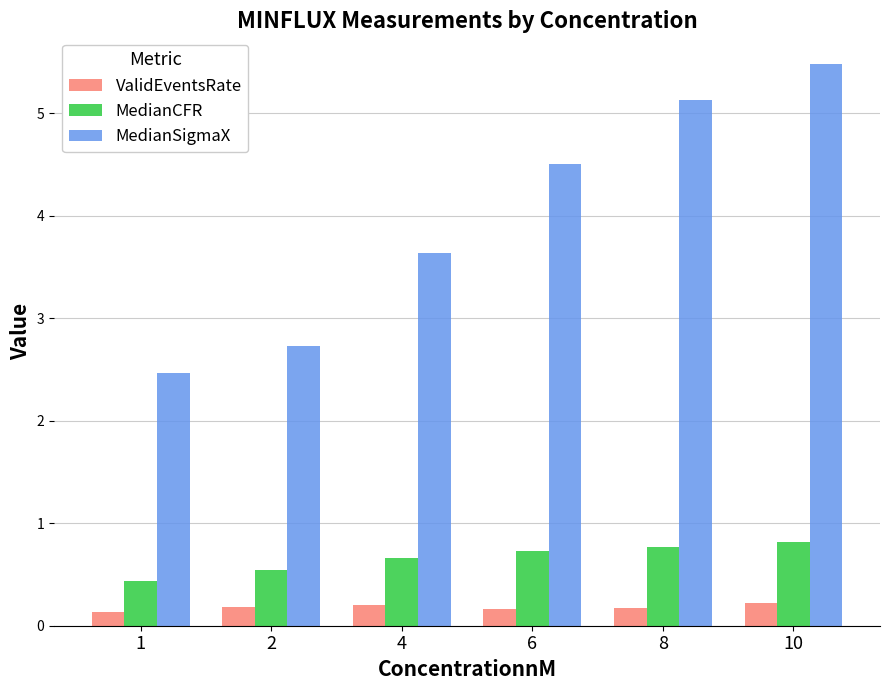

Rank the series at 1 from highest to lowest value.

MedianSigmaX, MedianCFR, ValidEventsRate